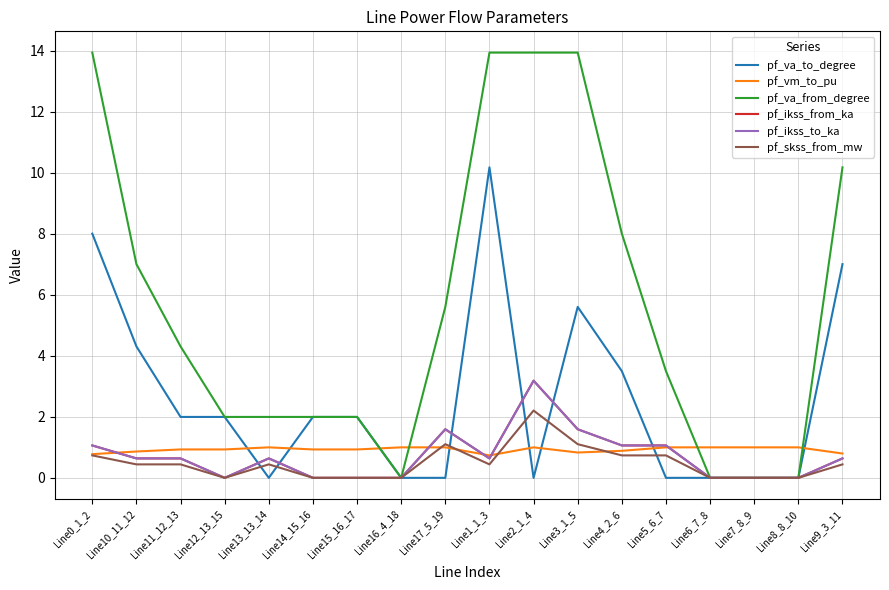

What is the sum of the pf_skss_from_mw values at Line8_8_10 and Line3_1_5?

1.1